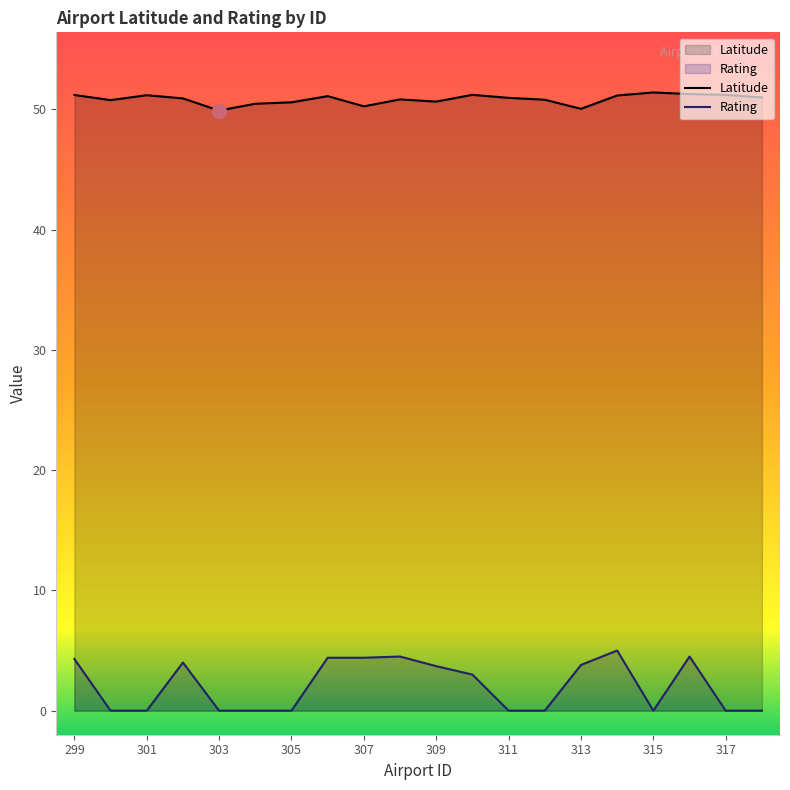

Reading left to right, what are all the values shown in this chart?

Latitude: 299=51.2	300=50.8	301=51.2	302=50.9	303=49.9	304=50.5	305=50.6	306=51.1	307=50.2	308=50.8	309=50.6	310=51.2	311=50.9	312=50.8	313=50.0	314=51.1	315=51.4	316=51.3	317=51.2	318=51.0
Rating: 299=4.3	300=0.0	301=0.0	302=4.0	303=0.0	304=0.0	305=0.0	306=4.4	307=4.4	308=4.5	309=3.7	310=3.0	311=0.0	312=0.0	313=3.8	314=5.0	315=0.0	316=4.5	317=0.0	318=0.0